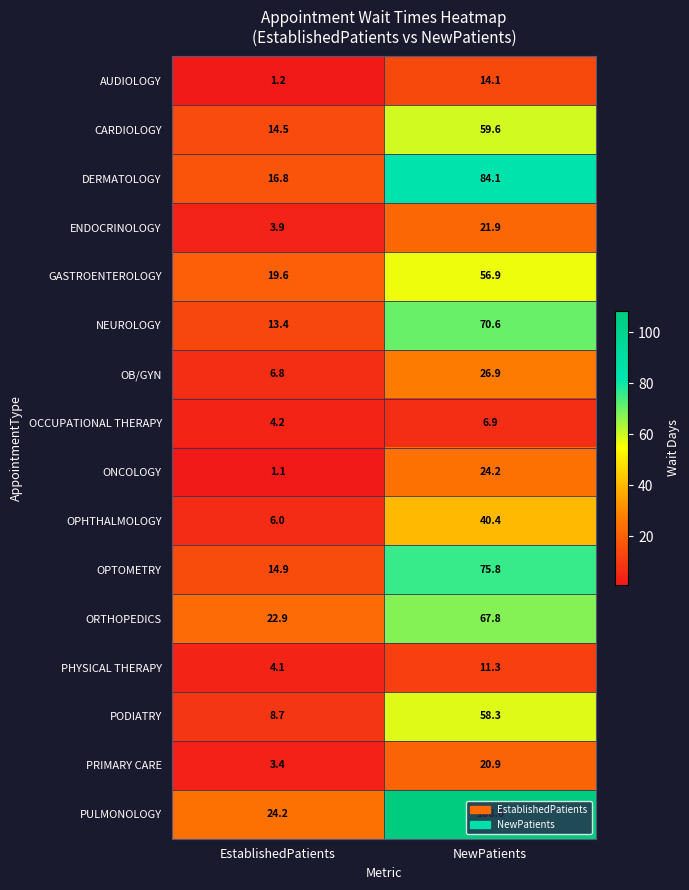

What is the total value across all series at NewPatients?

748.3